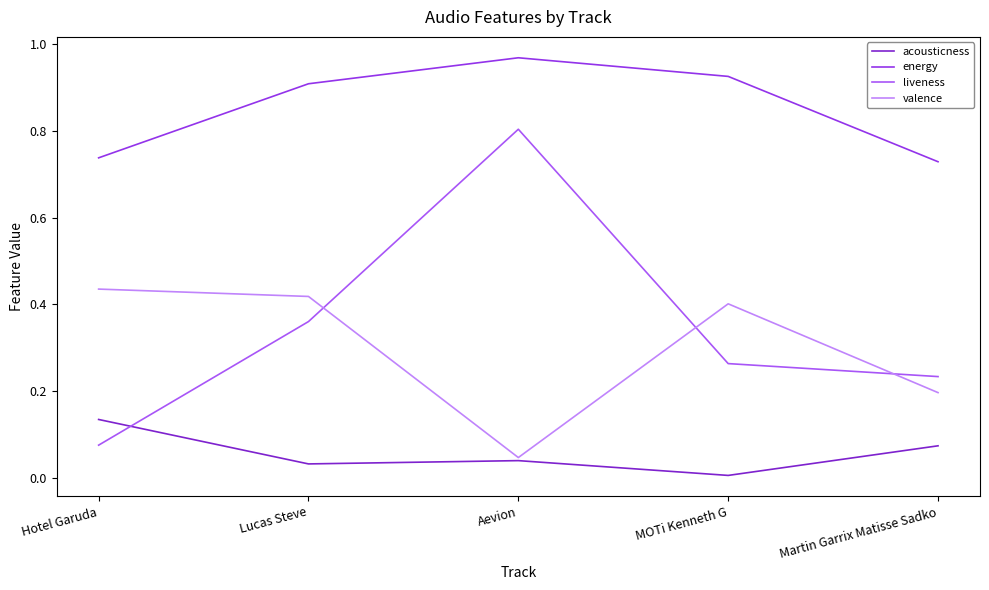

Which series has the widest spread of values?

liveness